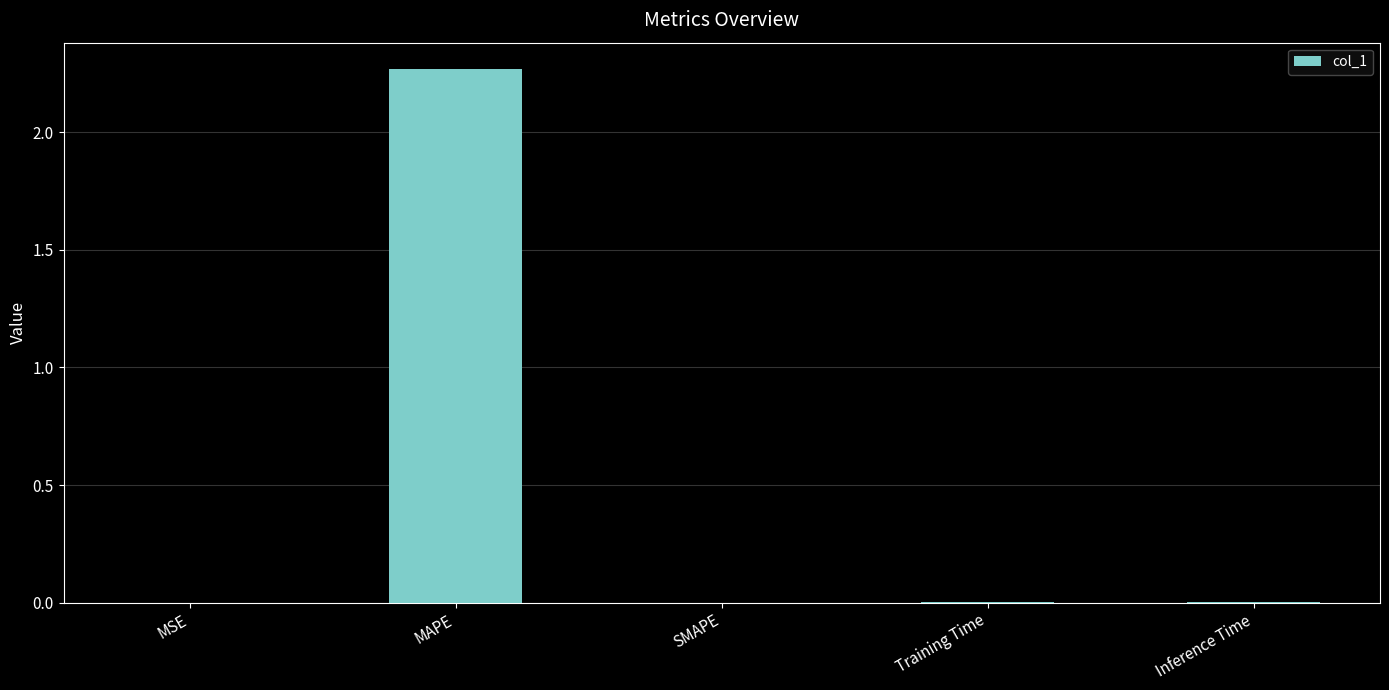

What is the change in value from MAPE to SMAPE?

-2.3